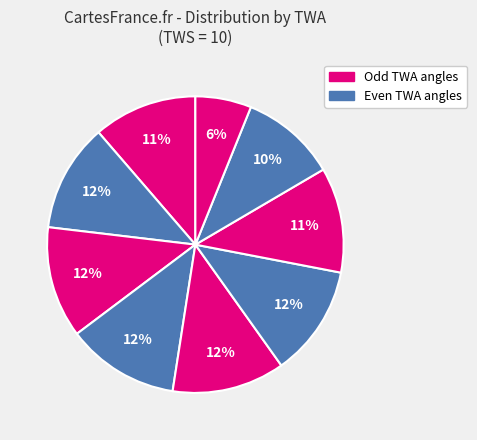

How many slices are in this pie chart?

9